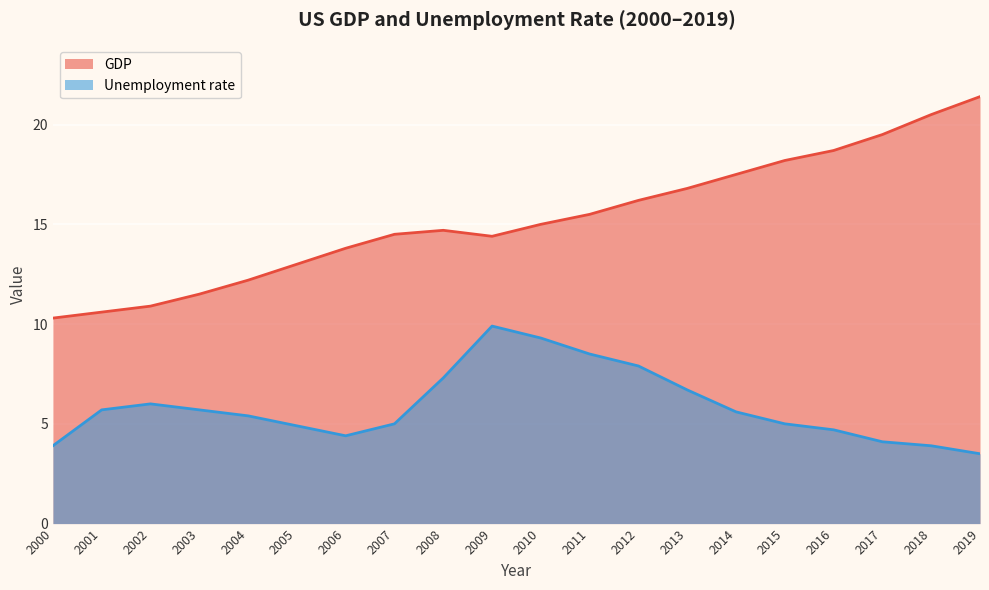

Which series has the largest total across all categories?

GDP